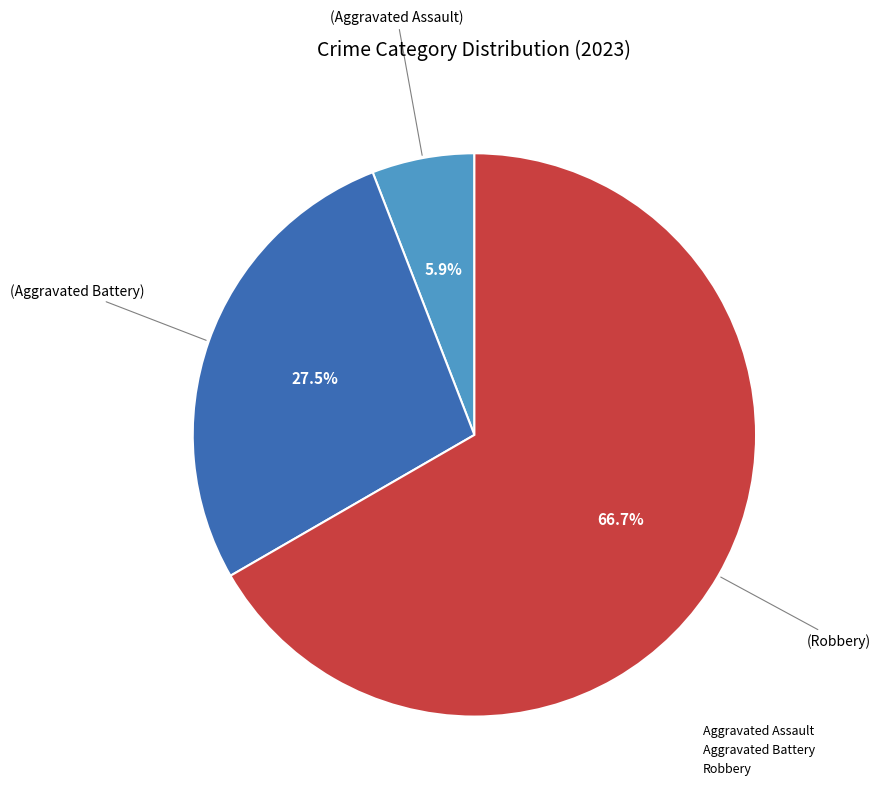

How many segments does this pie chart have?

3